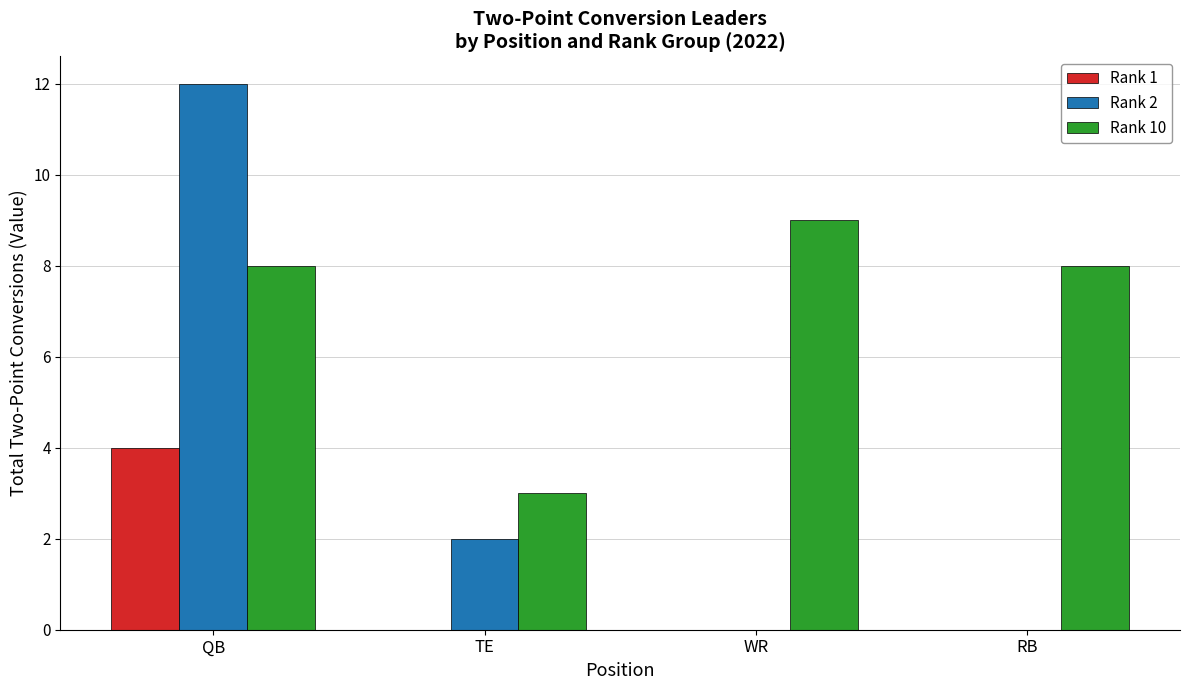

Which category has the highest value in the Rank 10 series?

WR